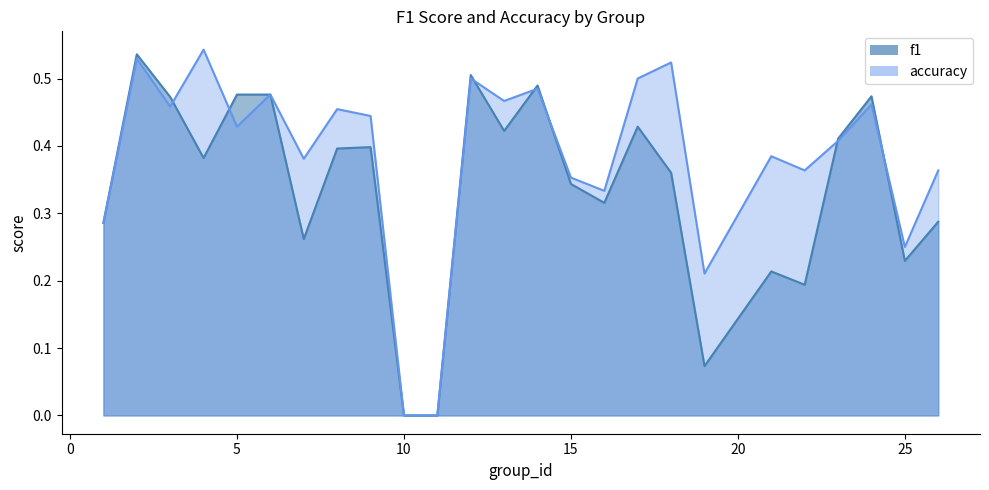

True or false: f1 has a value of 0.0 at 10.

True